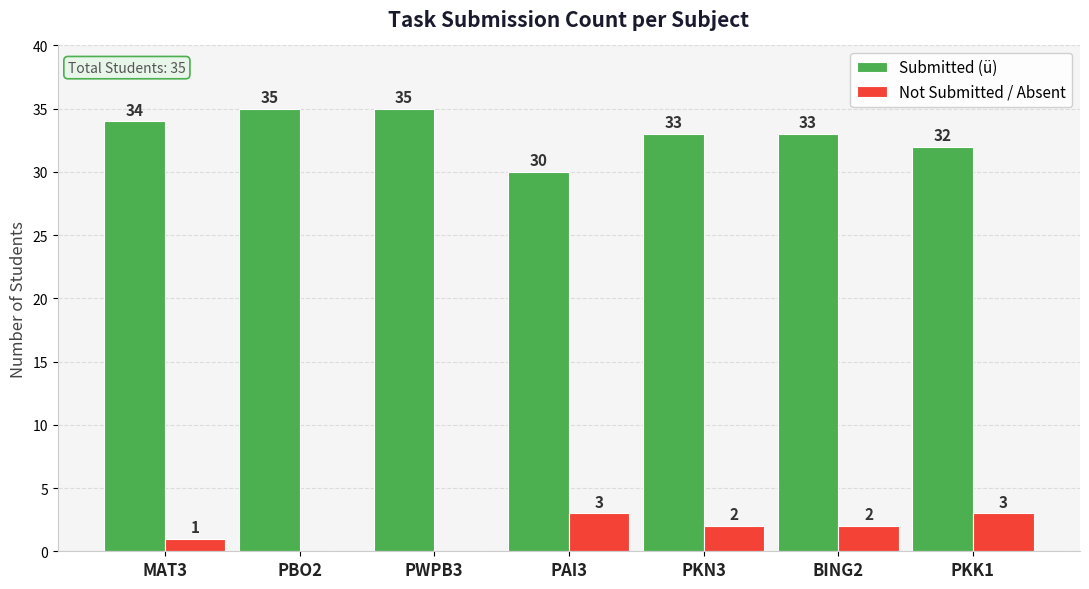

What is the maximum value for Submitted (ü)?

35